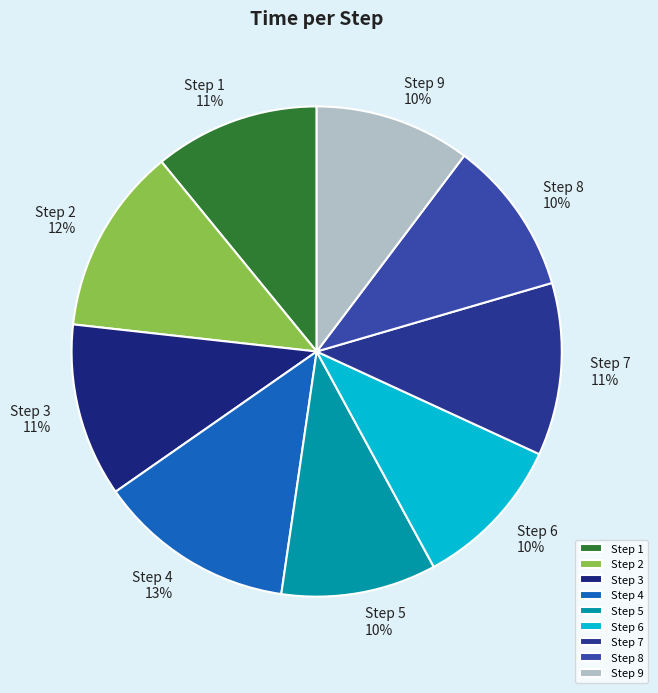

Does Step 5 represent more than half of the total?

No